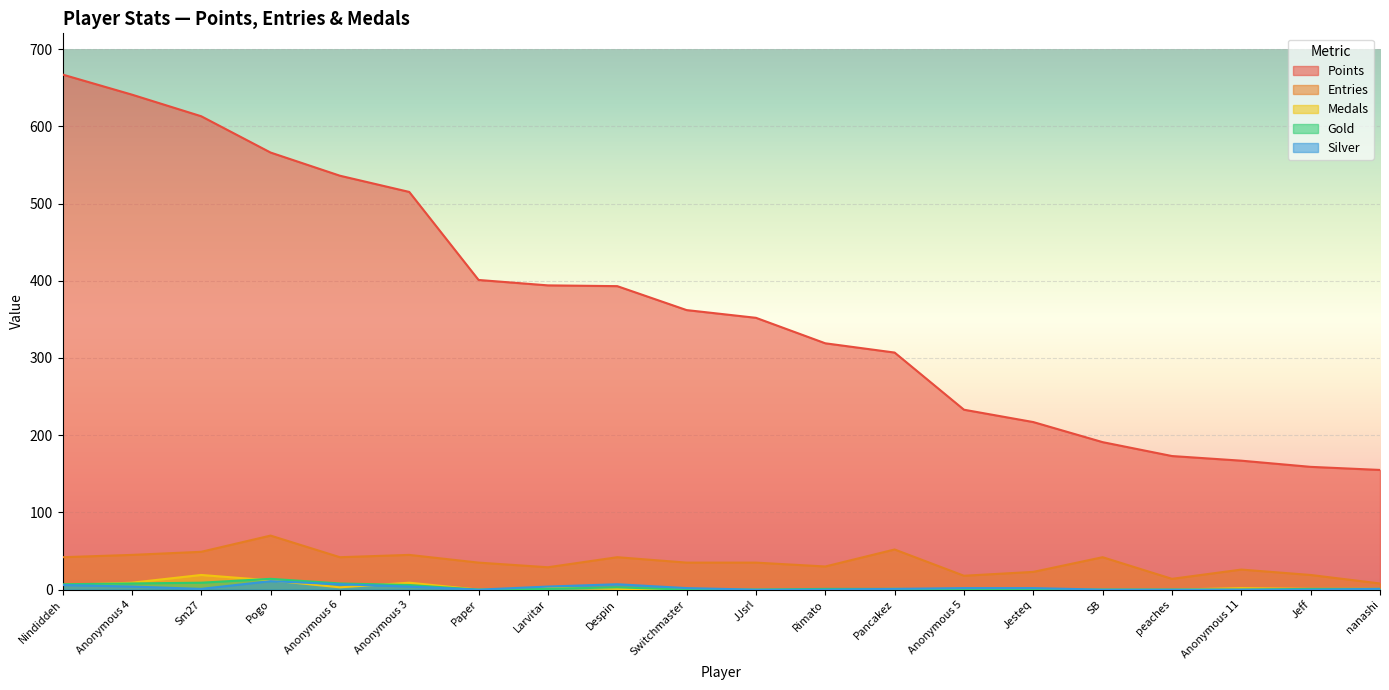

How many lines are shown in the chart?

5